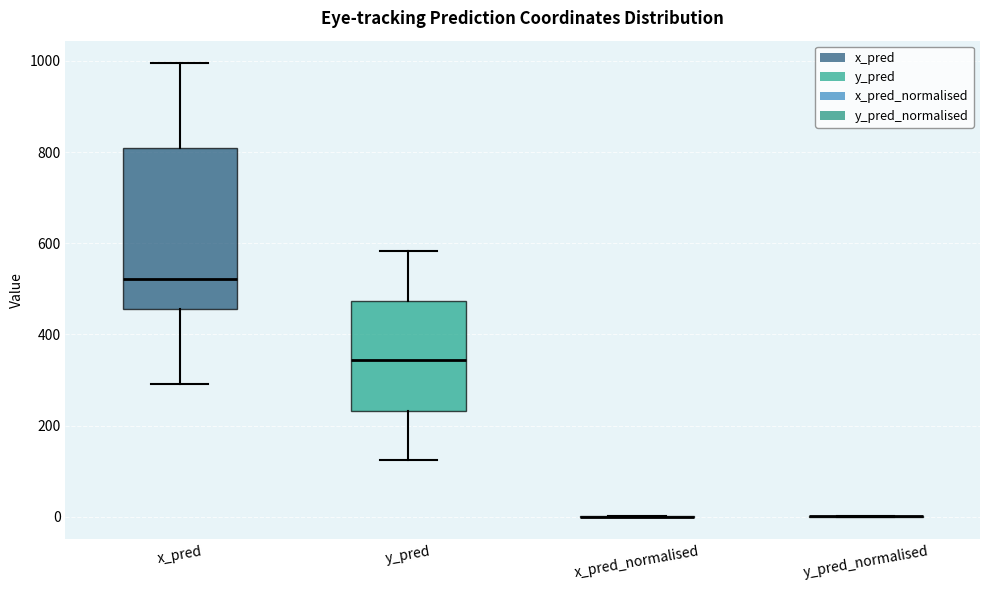

Reading left to right, read every box against the y-axis: the position of its median line, the range the box covers, and the ends of its whiskers. The values are not printed on the chart, so give them approximately, as read against the axis.

x_pred: median 520, box 460 to 800, whiskers 300 to 1000
y_pred: median 340, box 240 to 480, whiskers 120 to 580
x_pred_normalised: box collapsed to a line at 0, whiskers 0 to 0
y_pred_normalised: box collapsed to a line at 0, whiskers 0 to 0